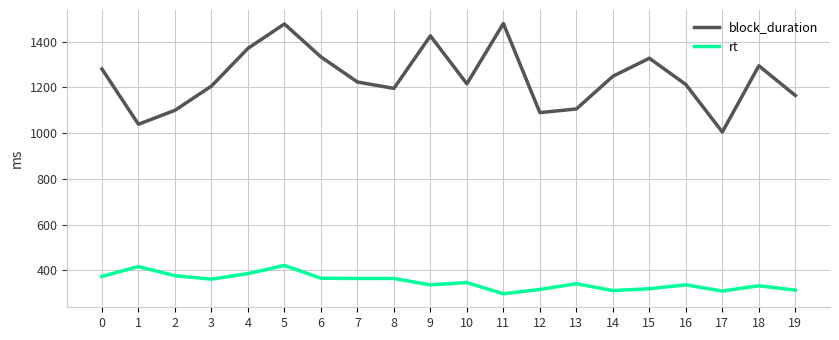

Count the number of categories in the chart.

20